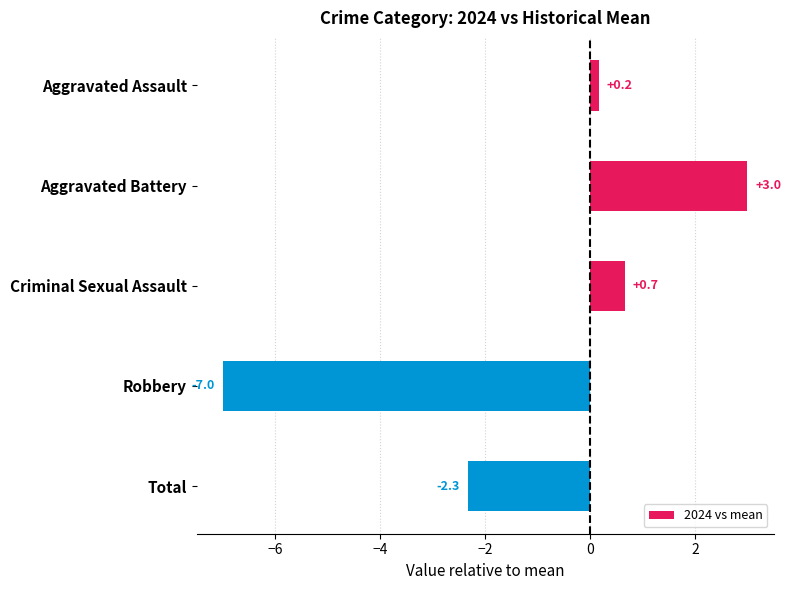

What is the greatest value displayed?

3.0